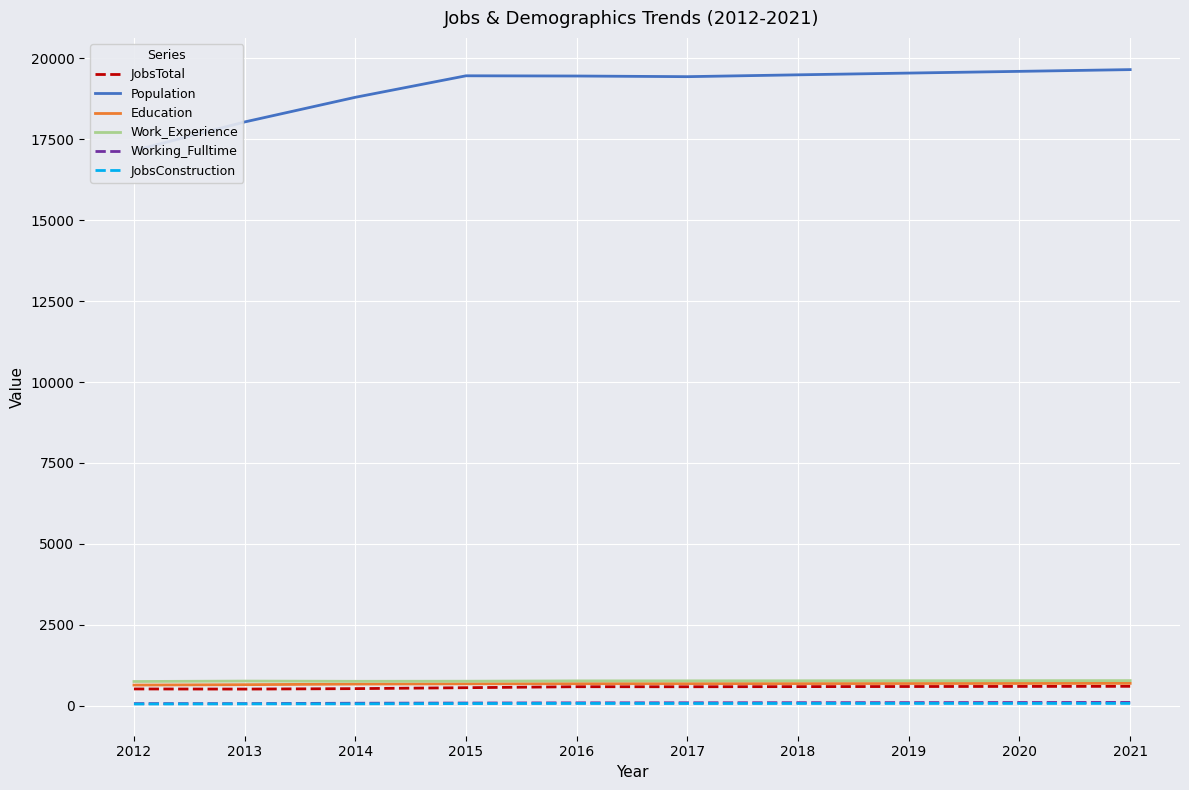

In JobsTotal, how many points are lower than both neighbors (excluding endpoints)?

2